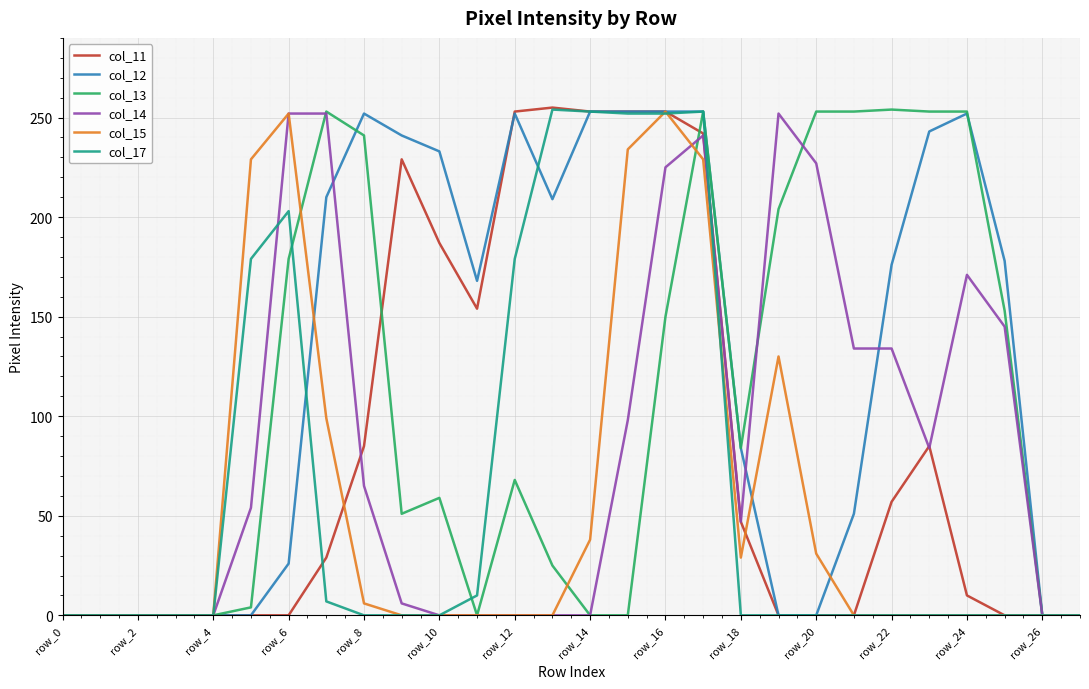

Which series has the largest total across all categories?

col_12